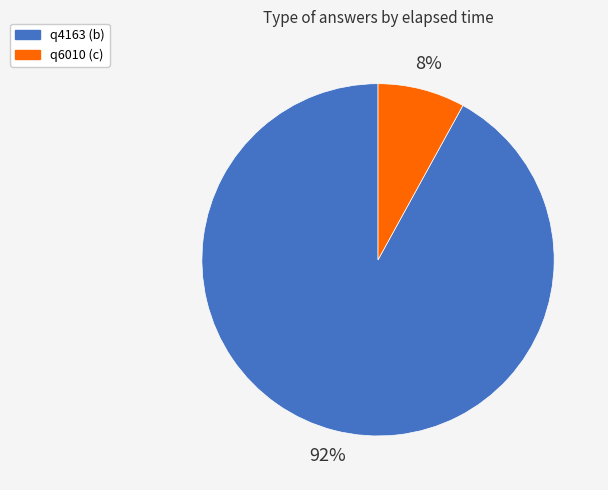

Rank the categories by value from lowest to highest.

q6010 (c), q4163 (b)